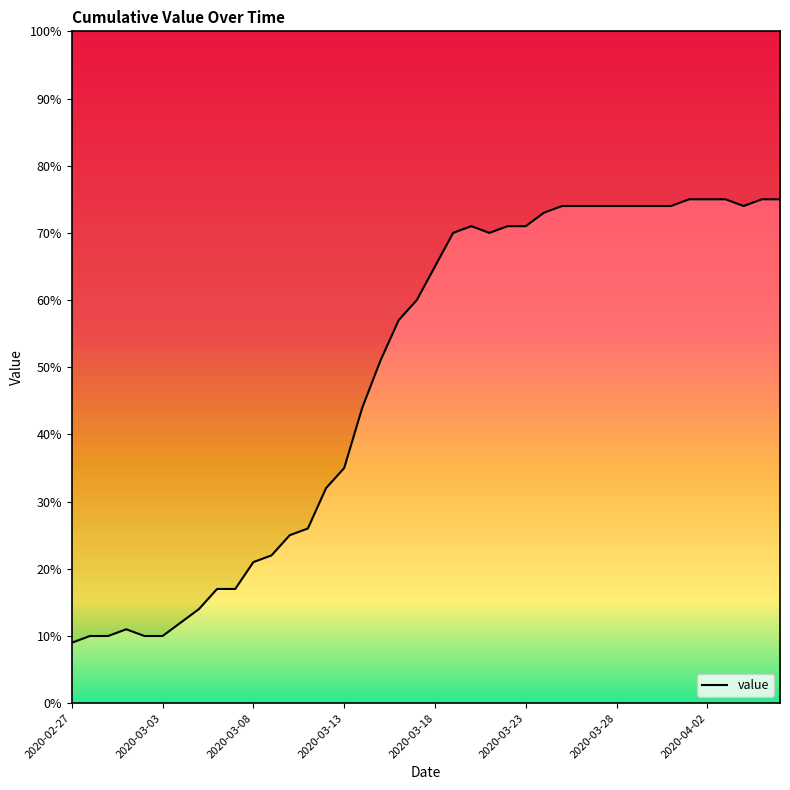

Where is the data nearest to the value 42?

2020-03-14